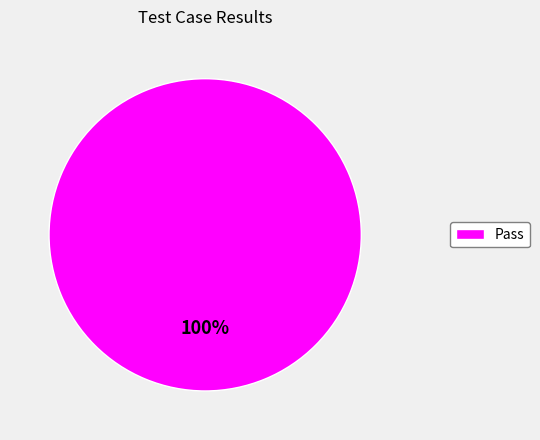

Is there any slice that represents more than half of the pie?

Yes